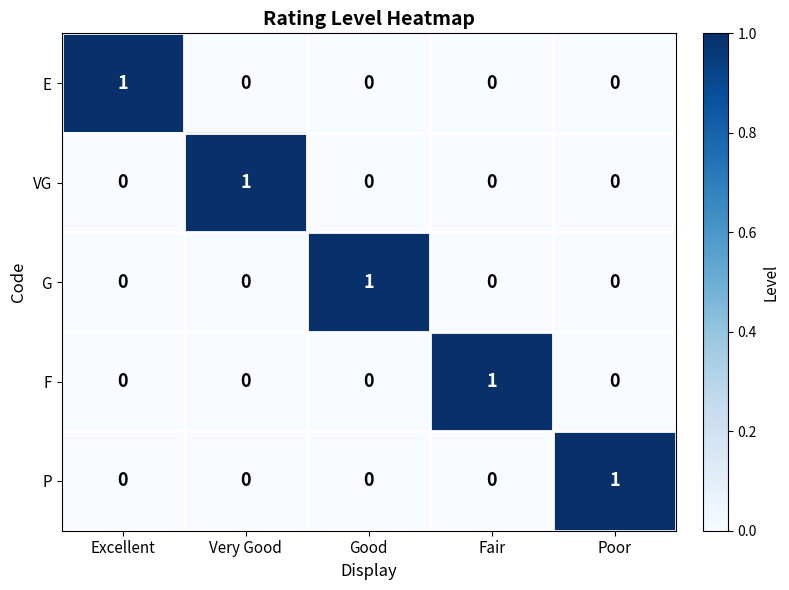

How many categories are shown in the chart?

5